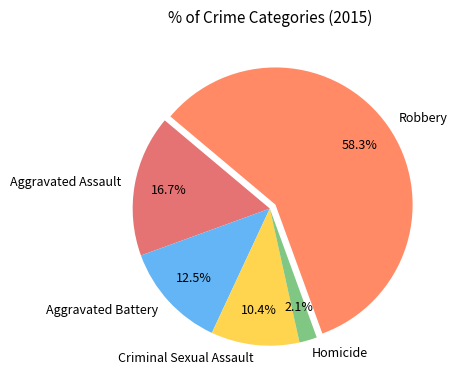

How many slices are in this pie chart?

5